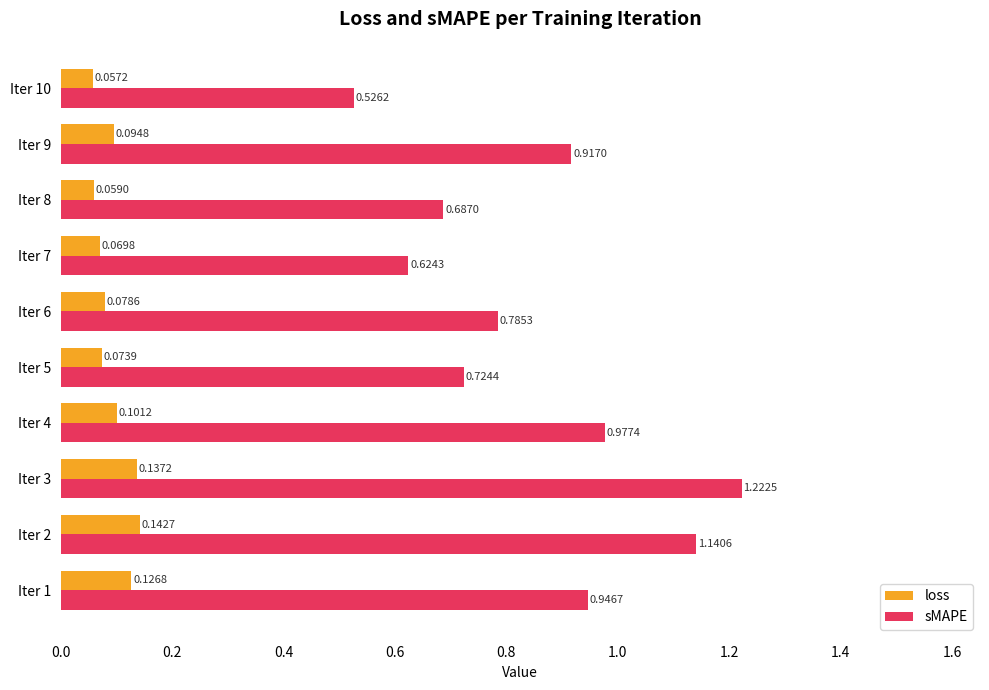

Between Iter 5 and Iter 10, which series saw the biggest shift?

sMAPE